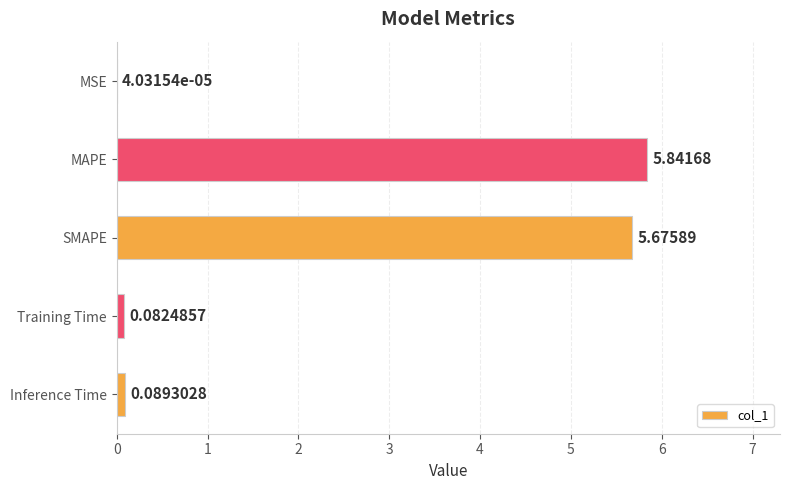

At which category does the chart reach its peak across all series?

MAPE